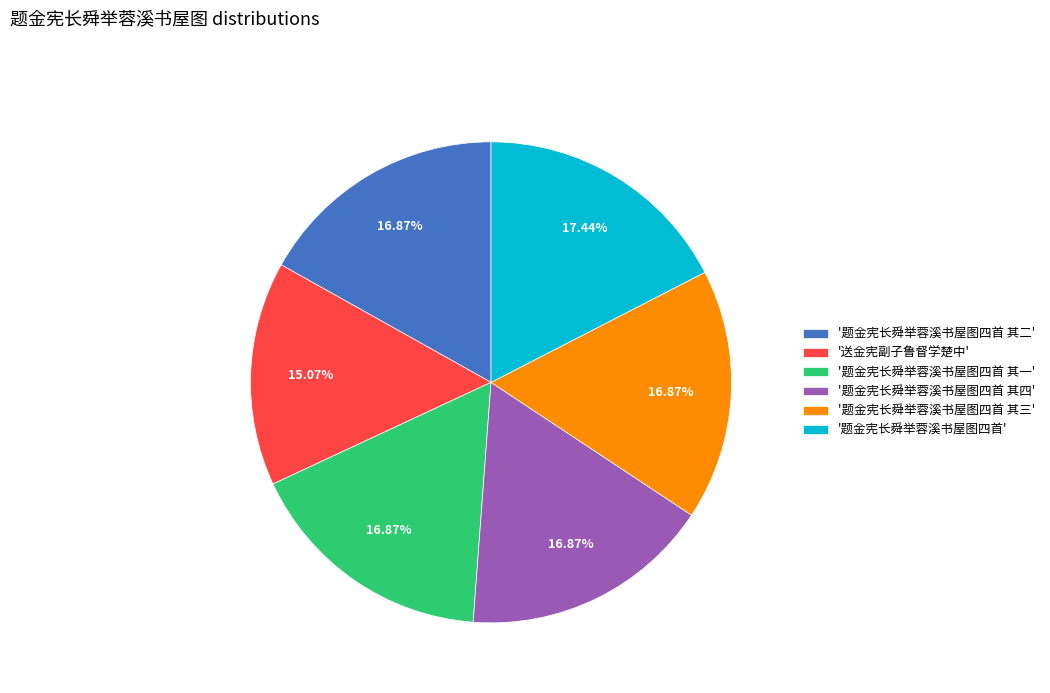

Is '题金宪长舜举蓉溪书屋图四首 其一' the majority of the pie?

No